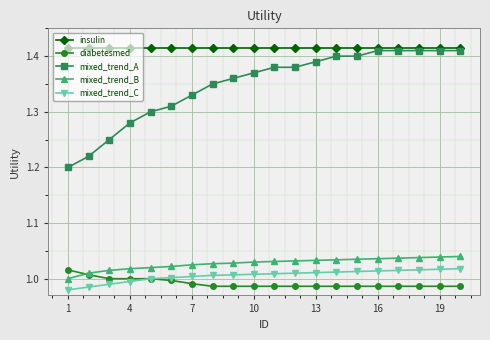

Which series has the largest total across all categories?

insulin